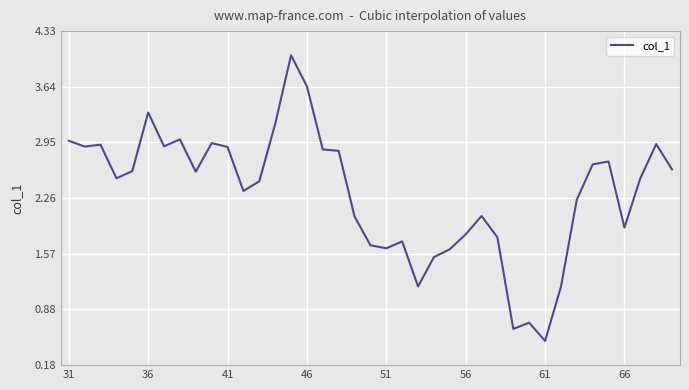

What is the difference between the maximum and minimum values?

3.5